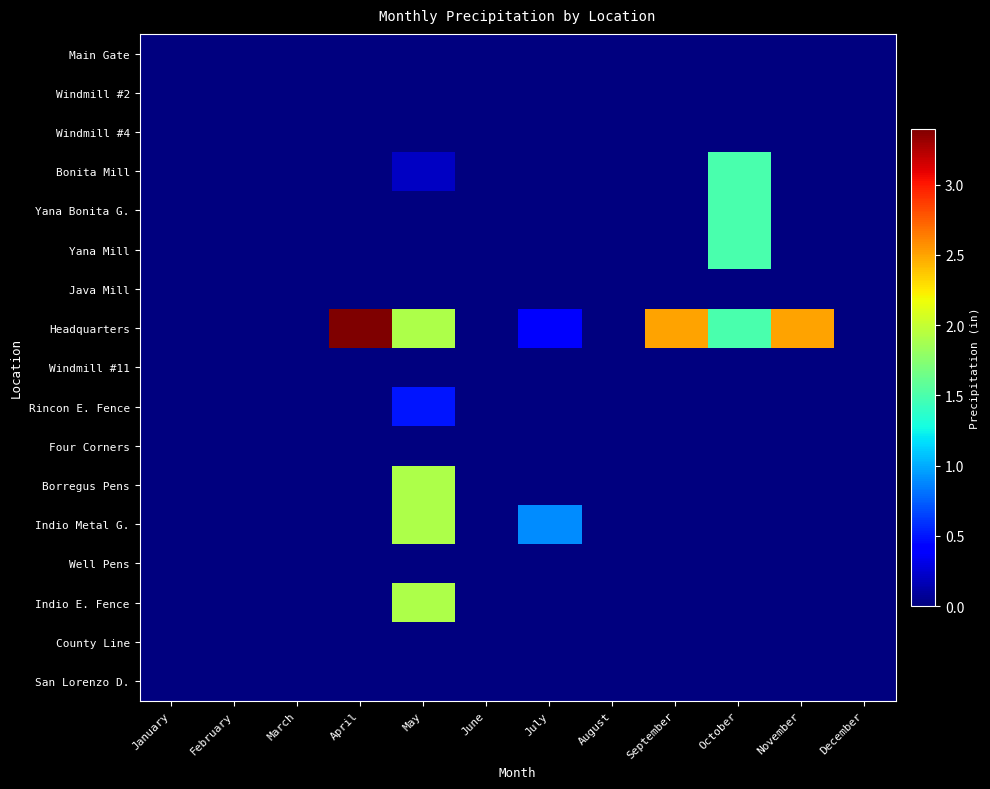

At how many categories does at least one series exceed 2?

3